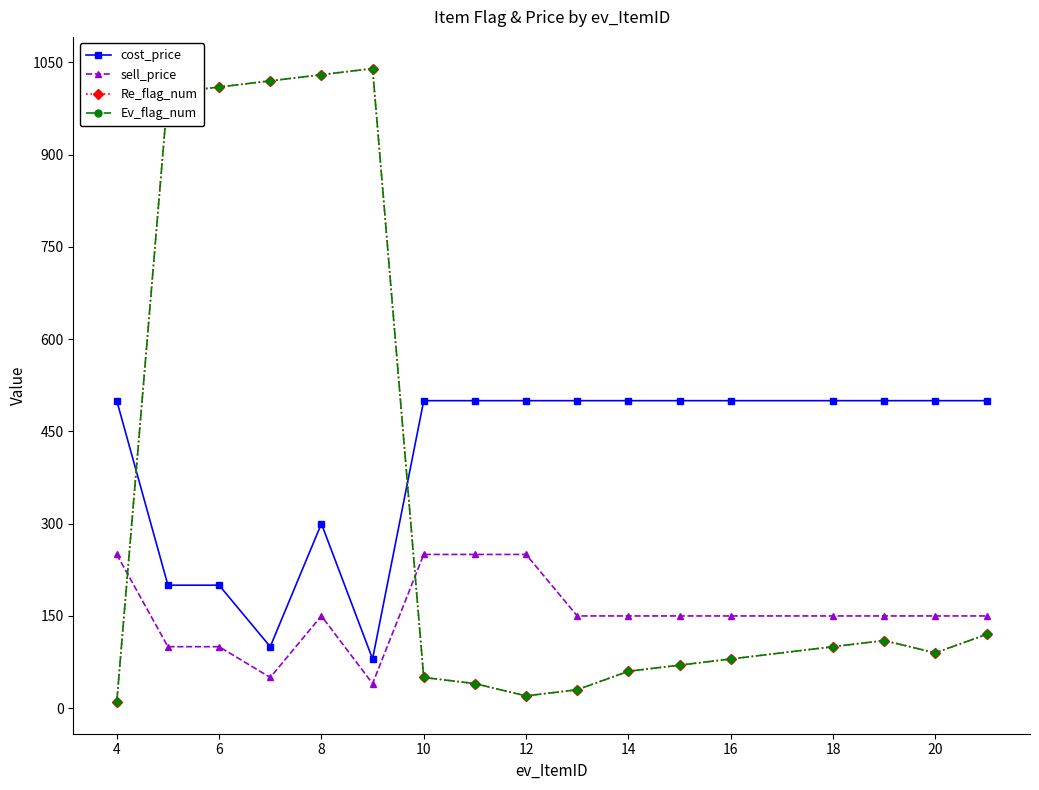

True or false: sell_price and cost_price cross at least once.

False